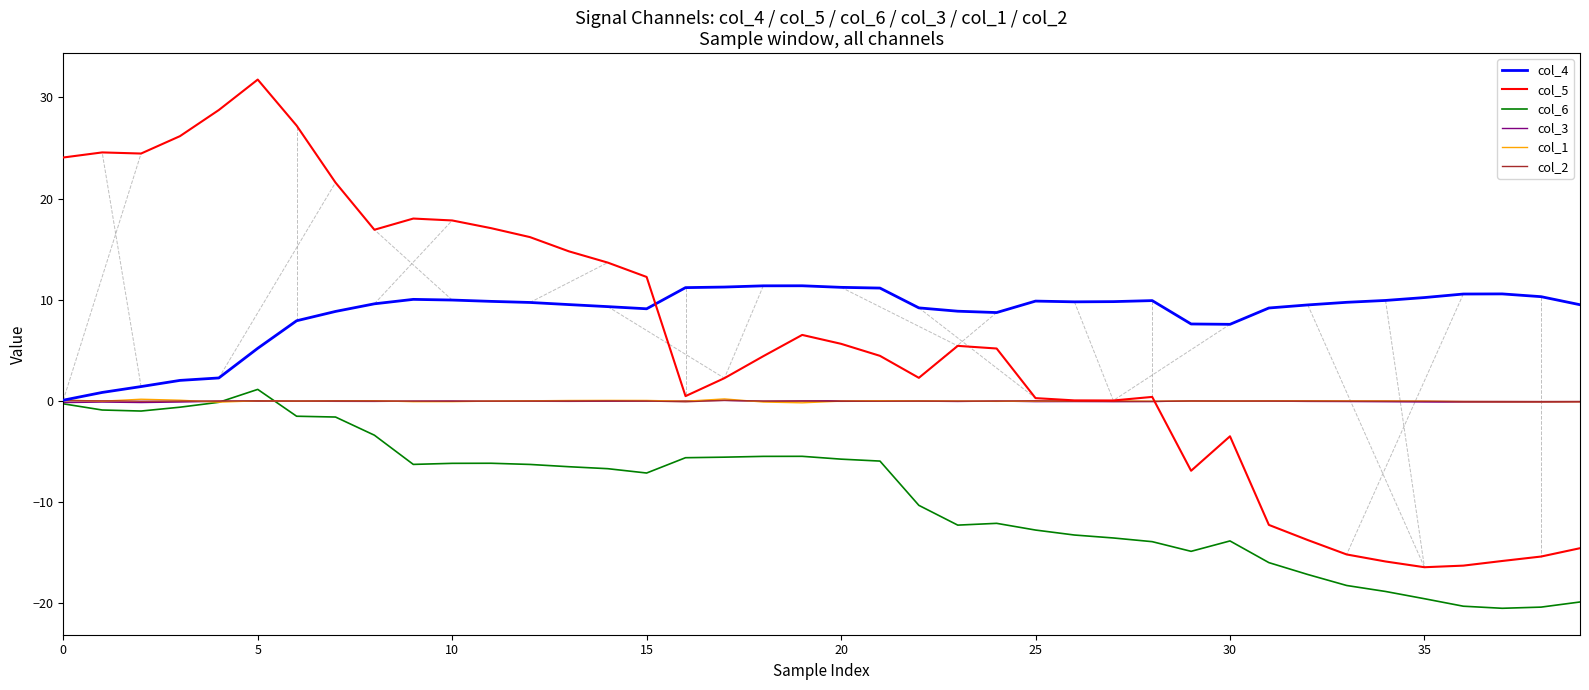

What is the smallest value displayed?

-20.5